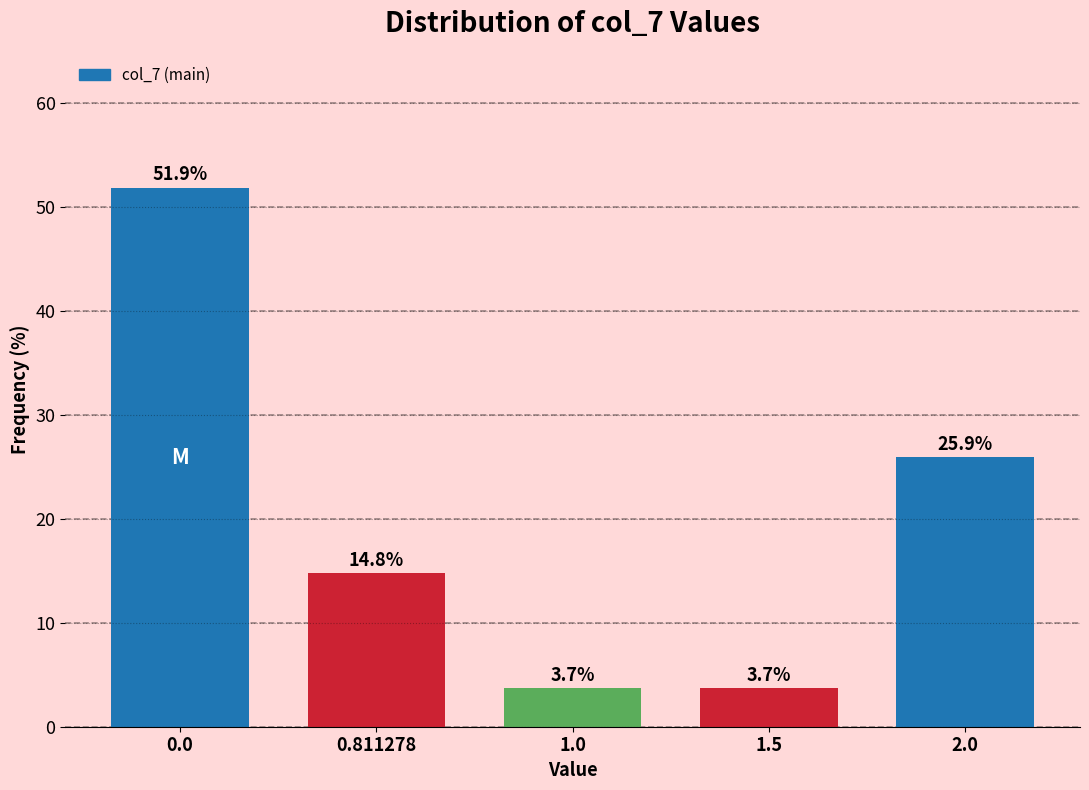

Reading left to right, extract all data points from this chart.

0.0=51.9	0.811278=14.8	1.0=3.7	1.5=3.7	2.0=25.9